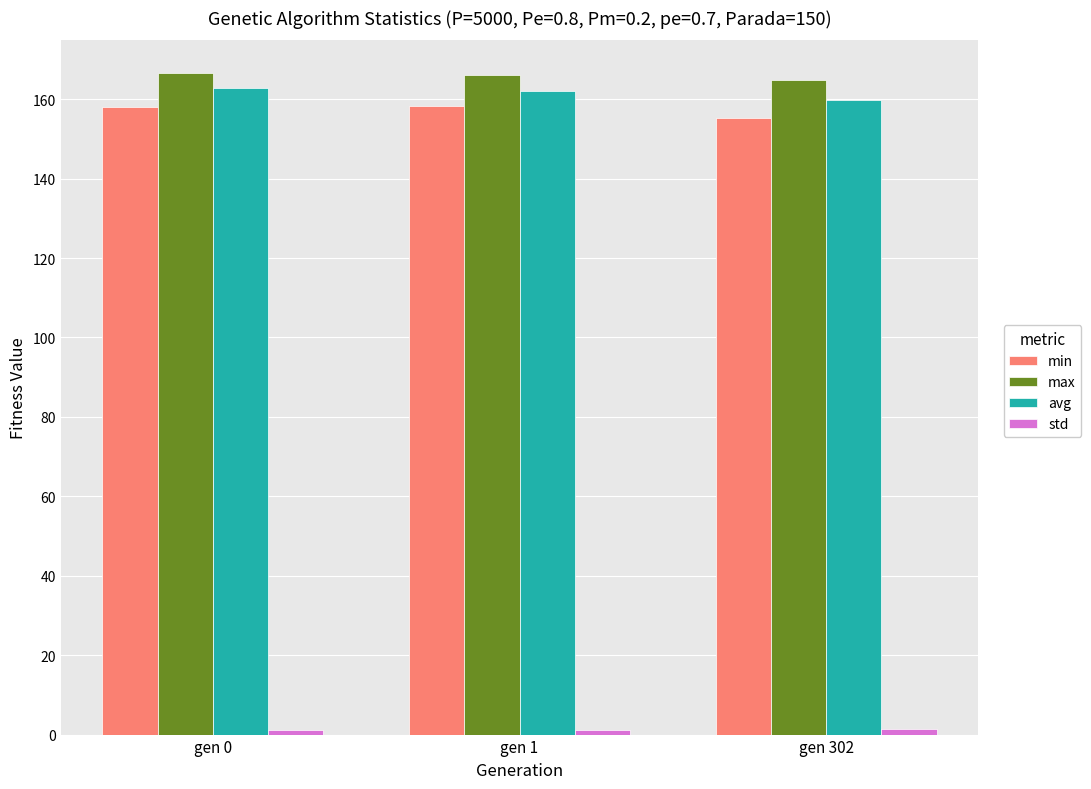

Are the bars grouped side by side (vs. stacked)?

Yes